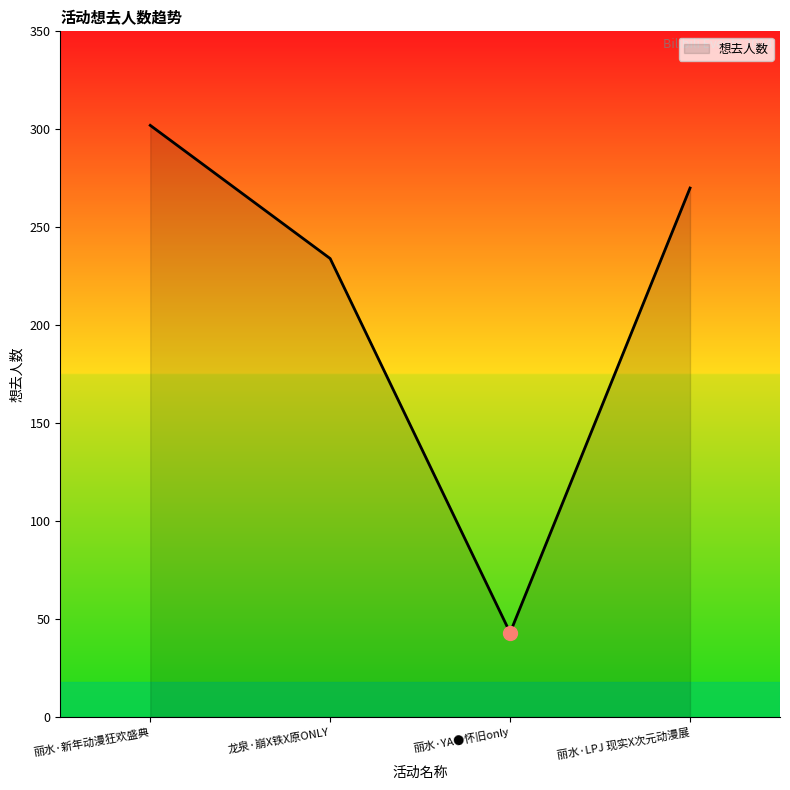

What is the smallest value displayed?

43